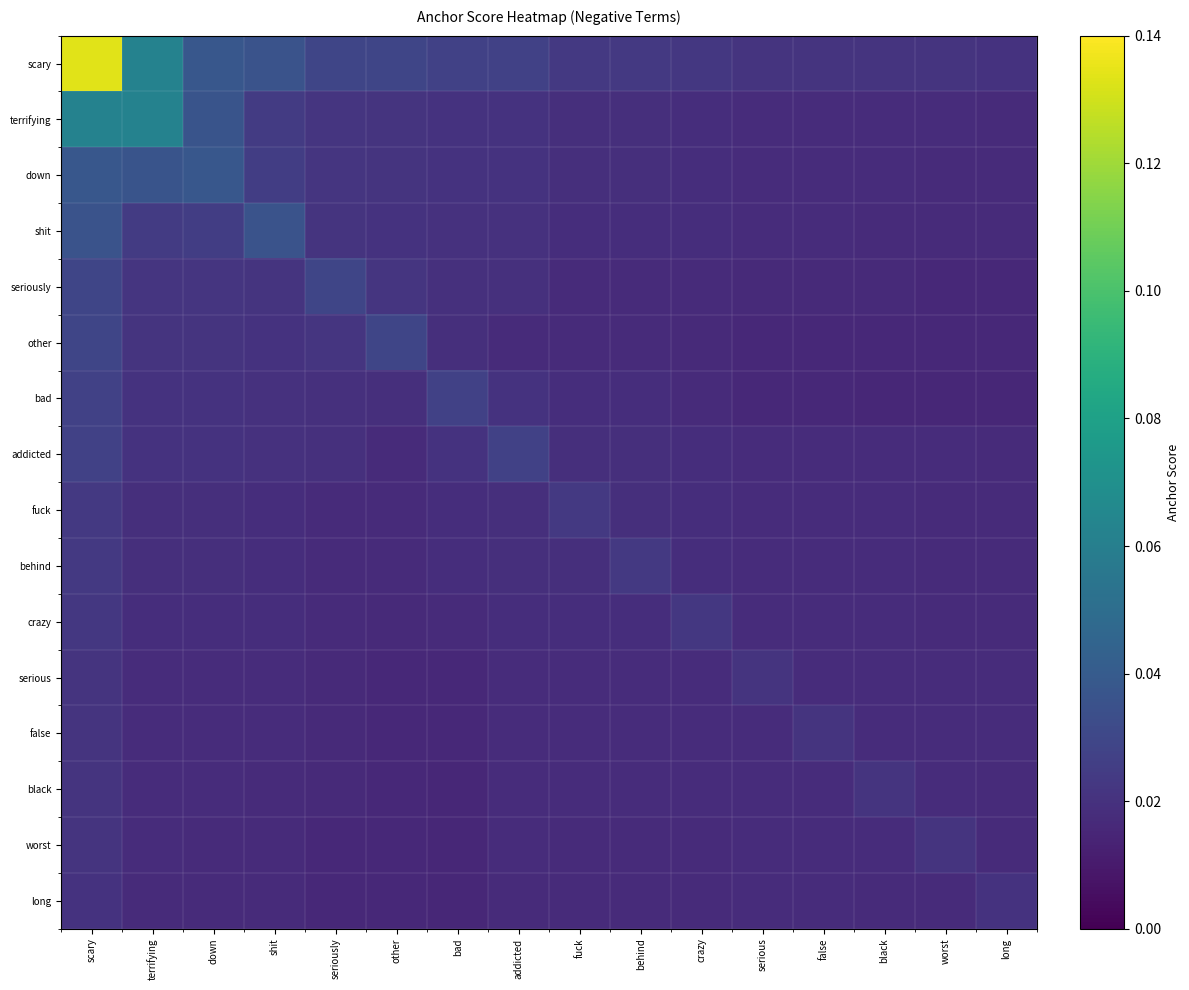

List the series in order of their peak value, lowest first.

long, serious, false, black, worst, crazy, fuck, behind, bad, addicted, other, seriously, shit, down, terrifying, scary